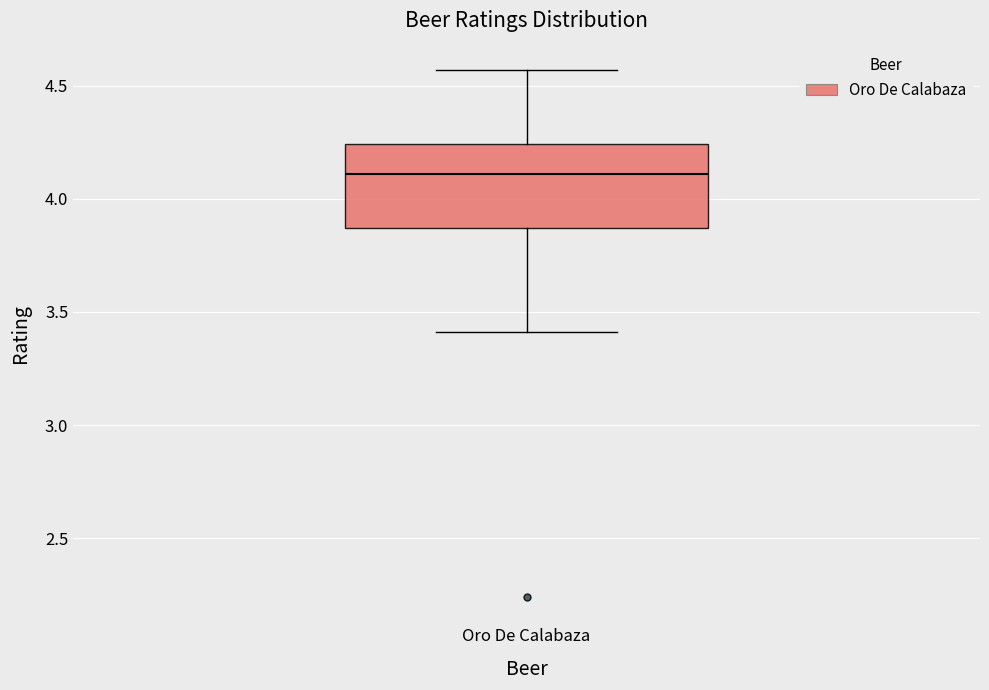

Transcribe this box plot: give where the median line is, the range the box spans, and where the two whiskers end, as read against the y-axis. The values are not printed on the chart, so give them approximately, as read against the axis.

median 4.10, box 3.85 to 4.25, whiskers 3.40 to 4.55